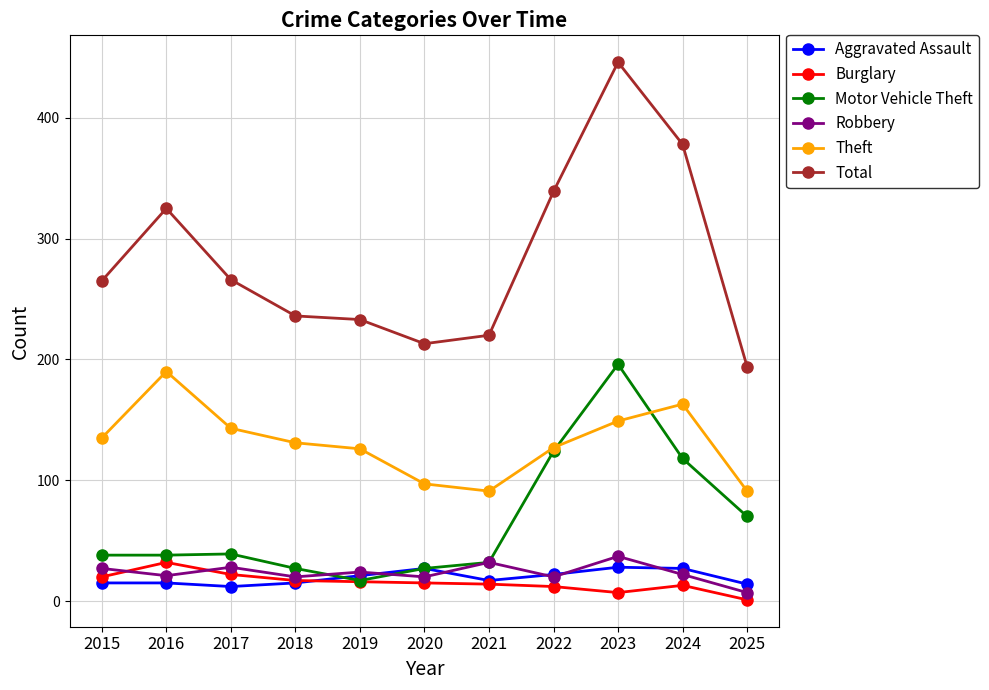

What is the value of the Theft point at the 8th from the left?

127